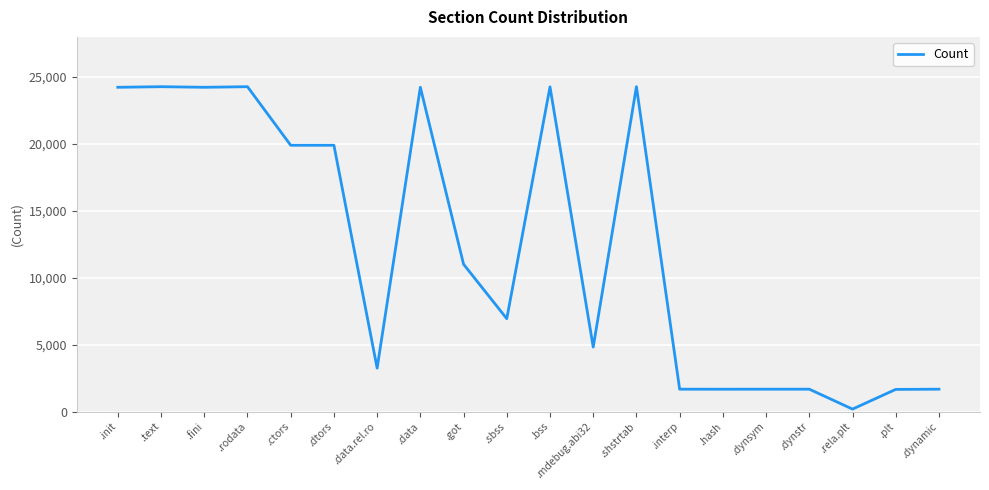

What value does the data have at .mdebug.abi32, to the nearest 50?

4800